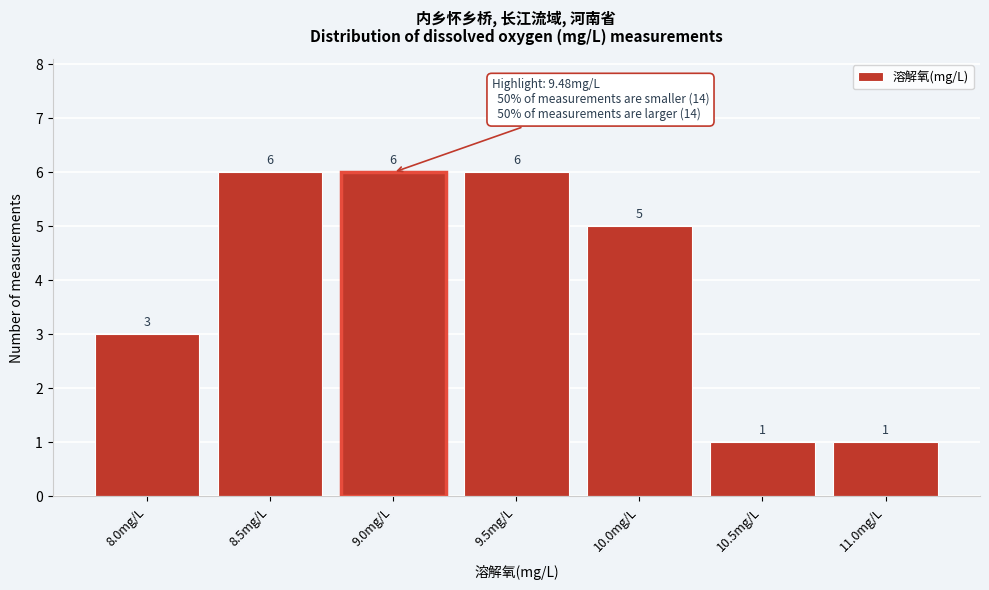

Reading left to right, extract all data points from this chart.

8.0mg/L=3	8.5mg/L=6	9.0mg/L=6	9.5mg/L=6	10.0mg/L=5	10.5mg/L=1	11.0mg/L=1